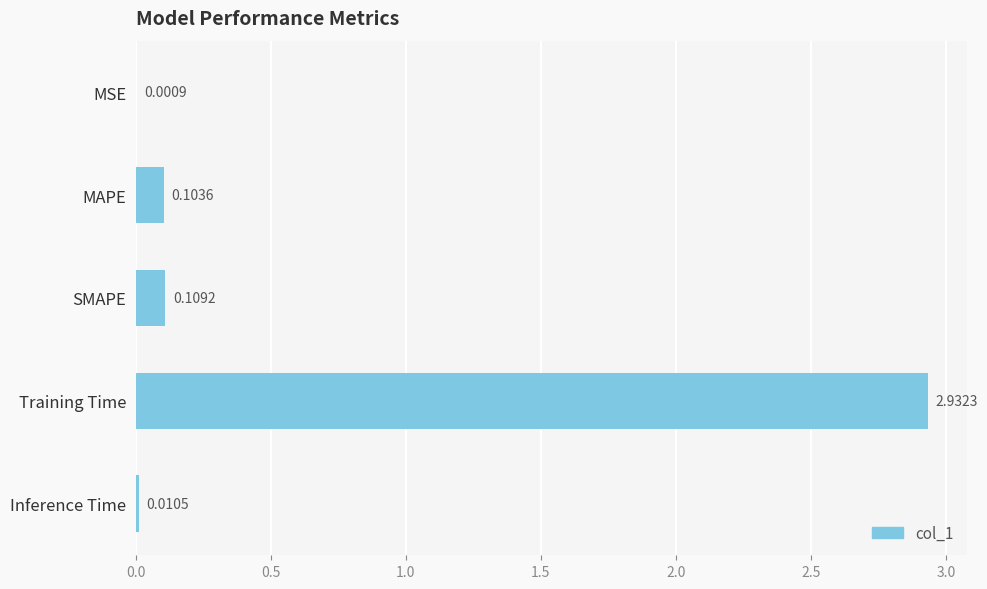

At which label is the value closest to 1?

SMAPE